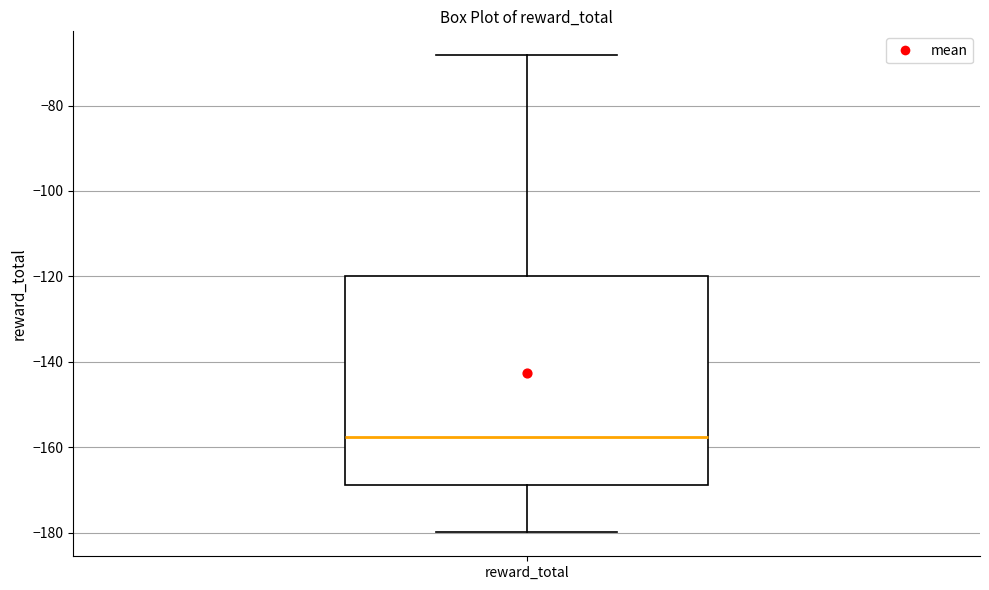

Transcribe this box plot: give where the median line is, the range the box spans, and where the two whiskers end, as read against the y-axis. The values are not printed on the chart, so give them approximately, as read against the axis.

median -158, box -168 to -120, whiskers -180 to -68